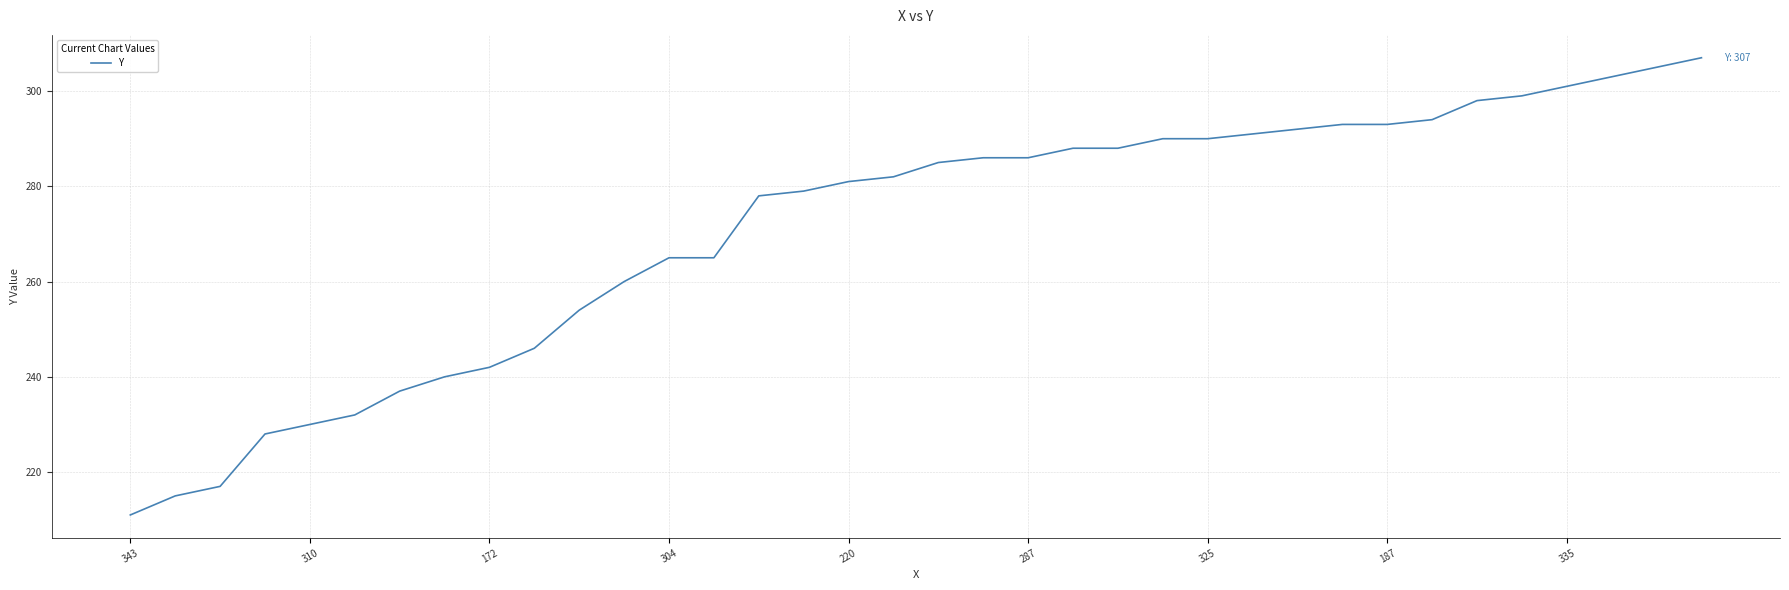

What is the smallest value displayed?

211